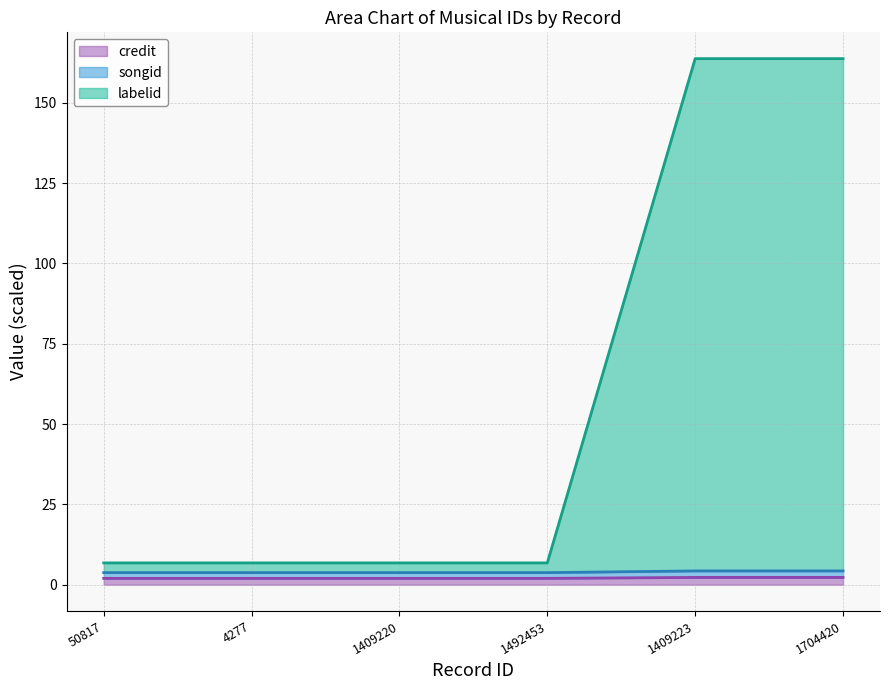

Is the value of credit at 1409220 greater than the value of labelid at 1409223?

No